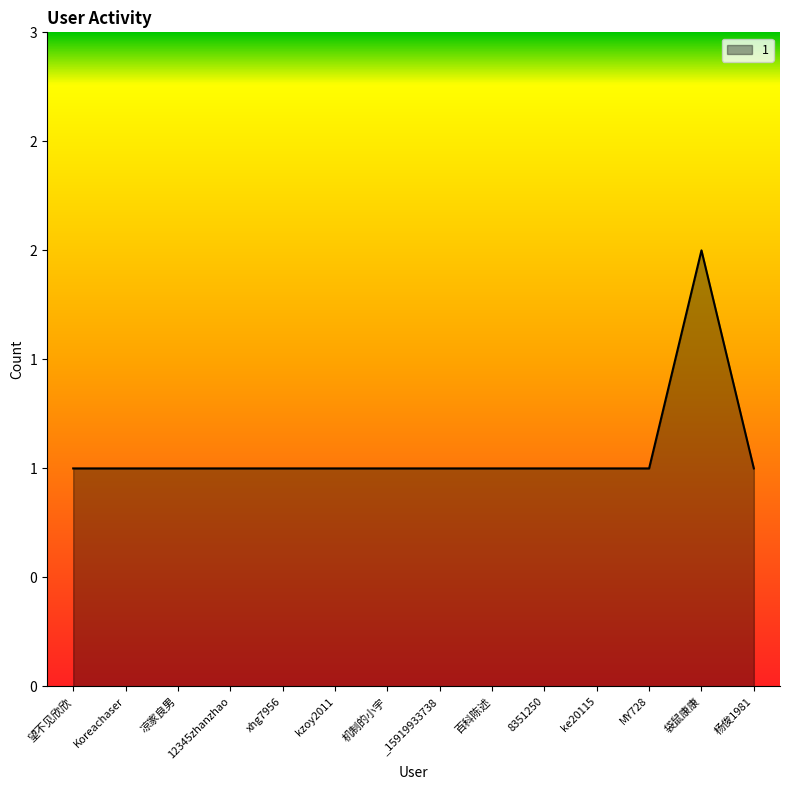

Rank the categories by value from highest to lowest.

袋鼠康康, 望不见欣欣, Koreachaser, 凉家良男, 12345zhanzhao, xhg7956, kzoy2011, 机制的小宇, _15919933738, 百科陈述, 8351250, ke20115, MY728, 杨俊1981